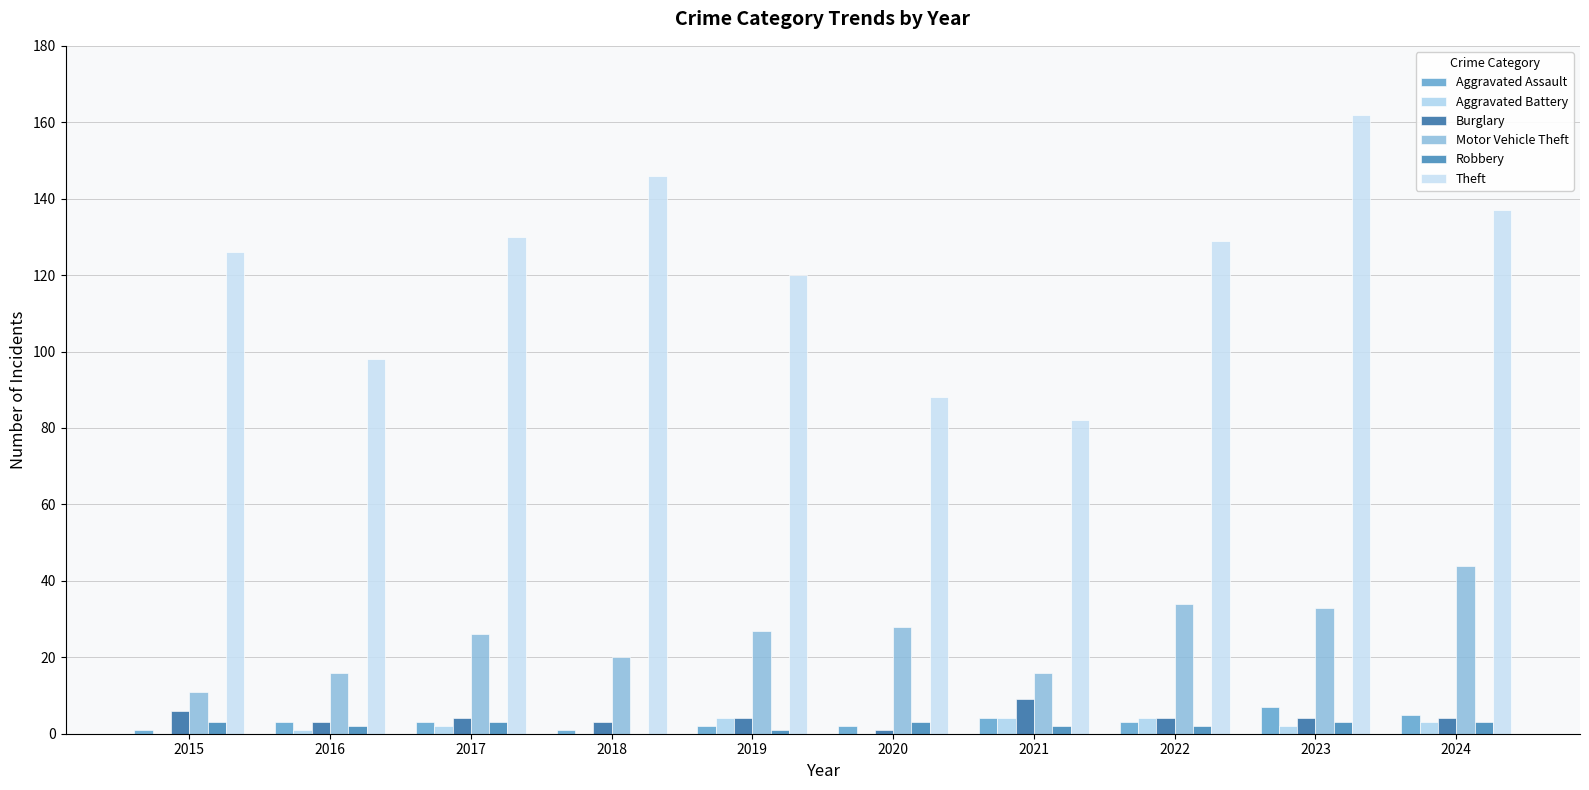

Is the value of Theft at 2024 greater than the value of Aggravated Assault at 2015?

Yes